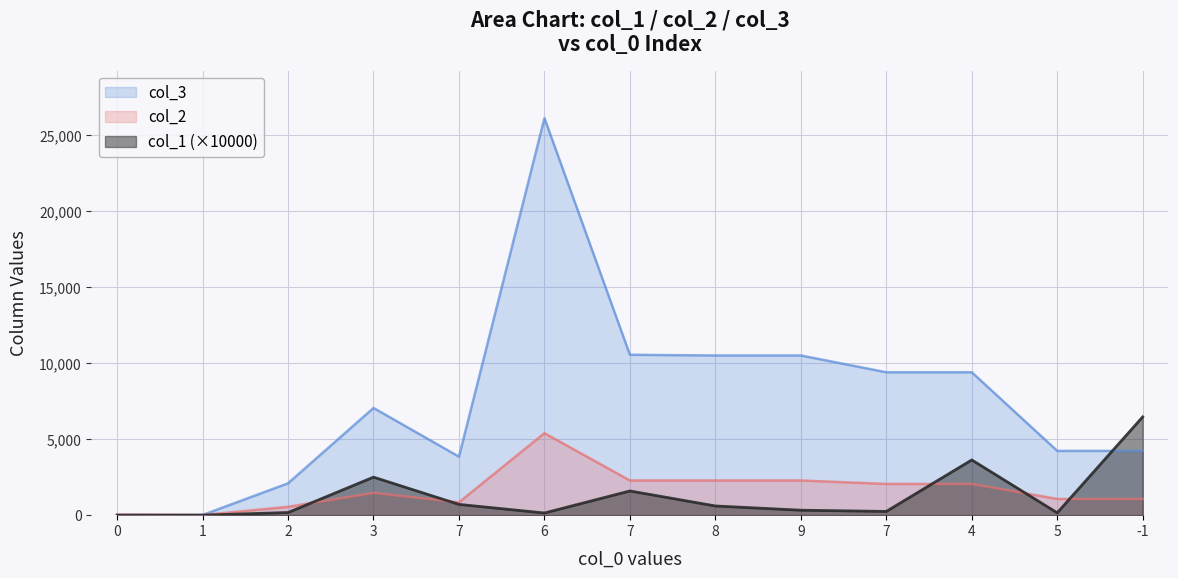

At which category does col_3 reach its first local valley?

7